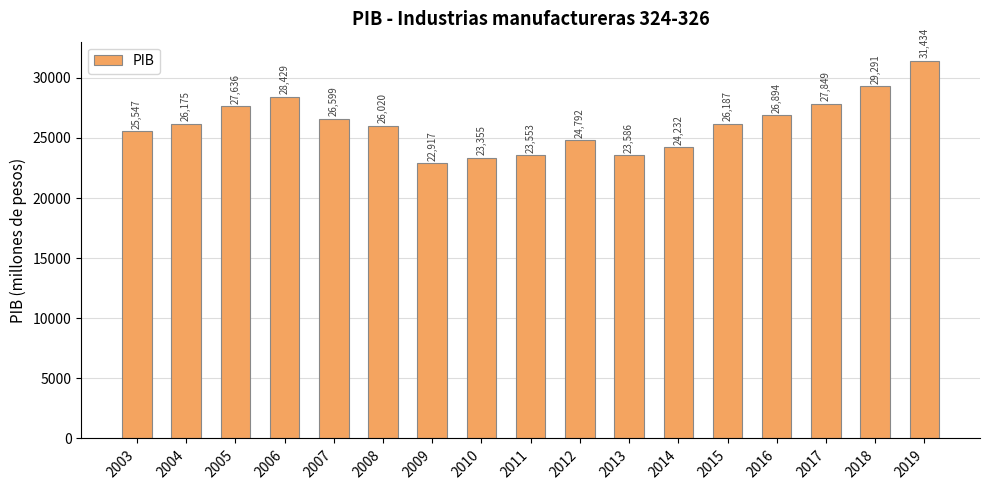

Where is the data nearest to the value 27175?

2016